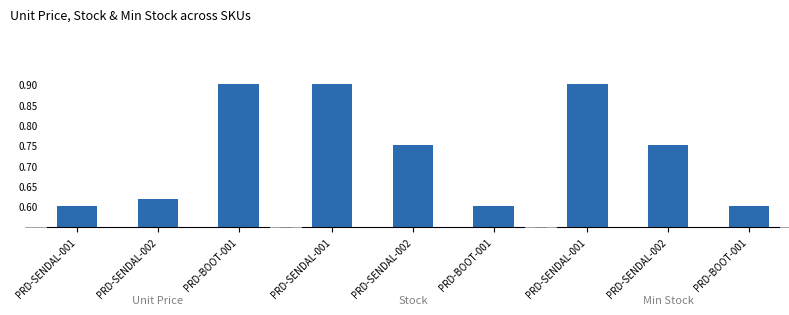

List the labels in order of Stock value, largest first.

PRD-SENDAL-001, PRD-SENDAL-002, PRD-BOOT-001